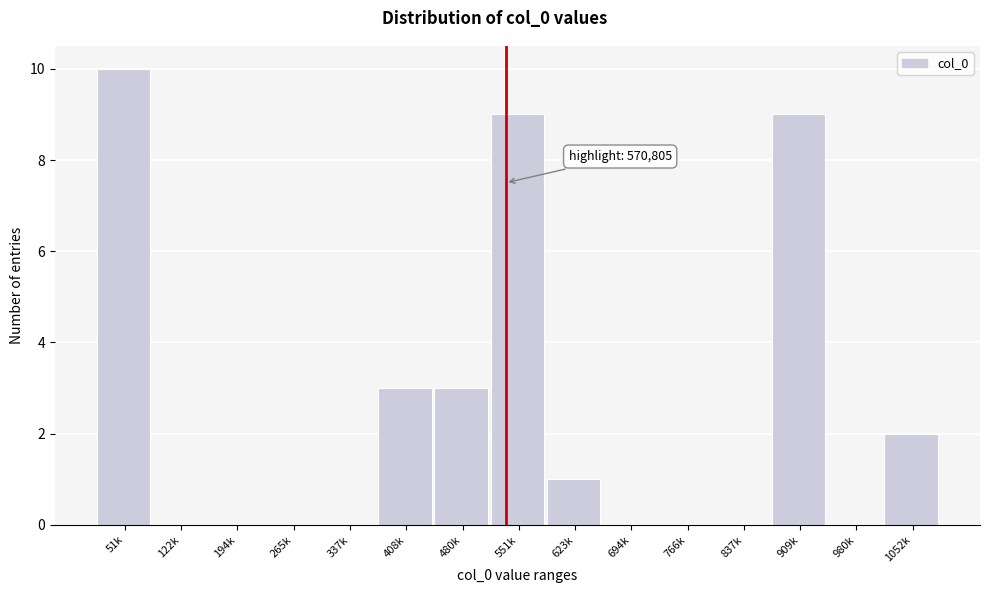

Reading right to left, extract all data points from this chart.

1052k=2	980k=0	909k=9	837k=0	766k=0	694k=0	623k=1	551k=9	480k=3	408k=3	337k=0	265k=0	194k=0	122k=0	51k=10